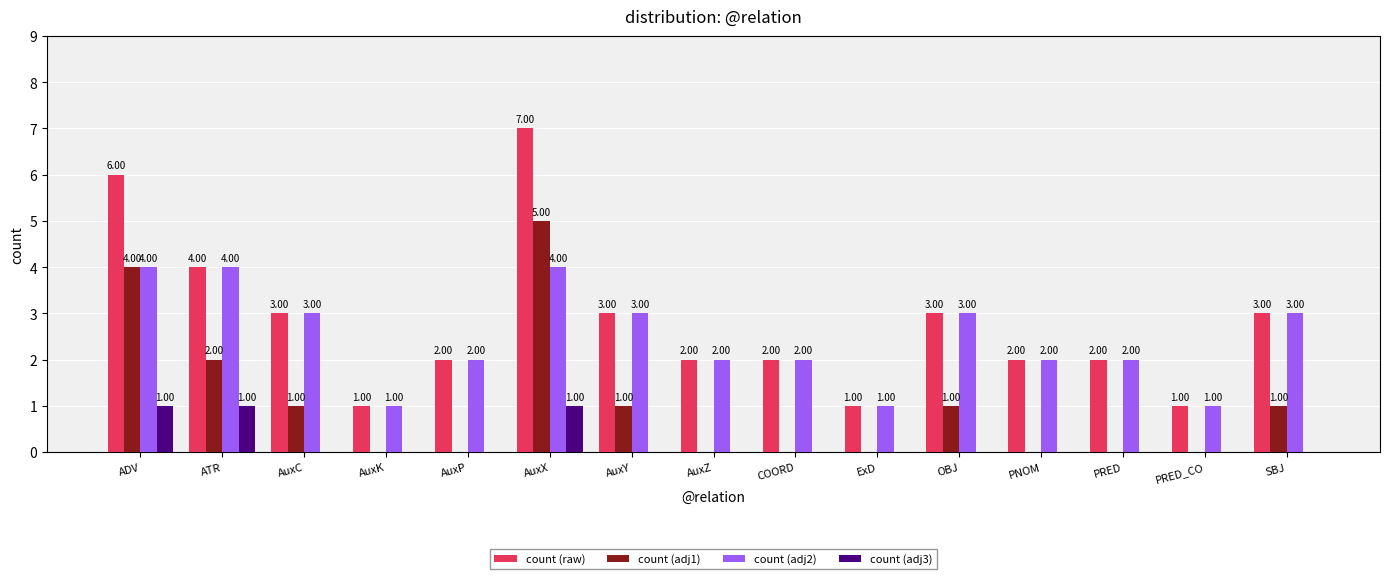

How many count (adj2) values are between 2 and 3?

9